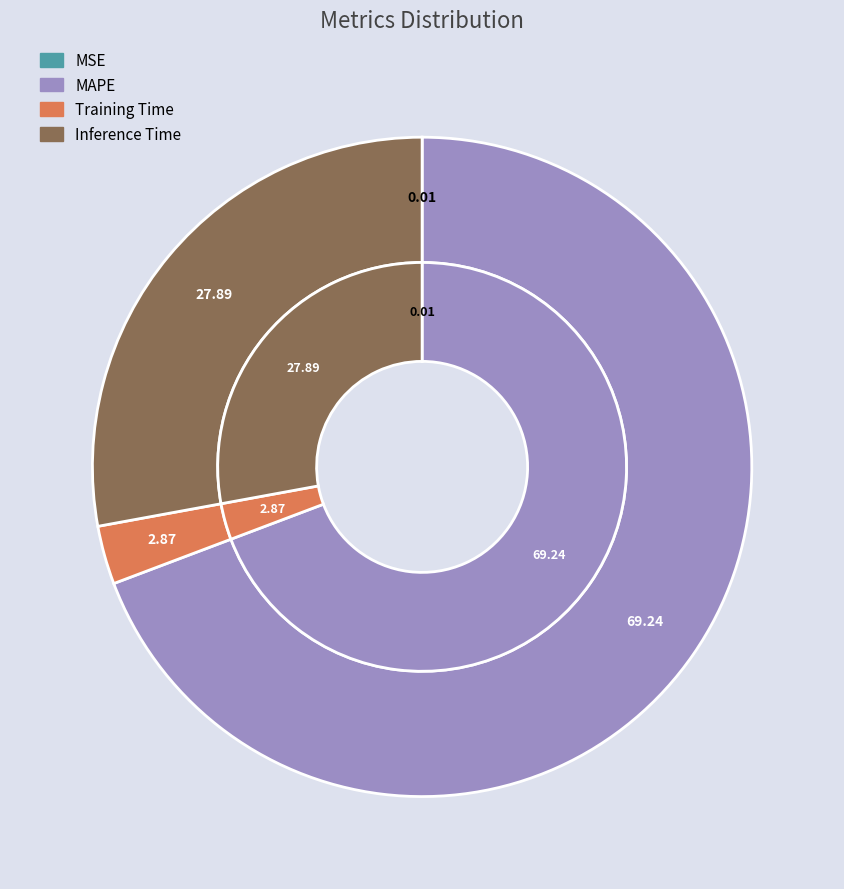

Count the number of slices in the pie.

4